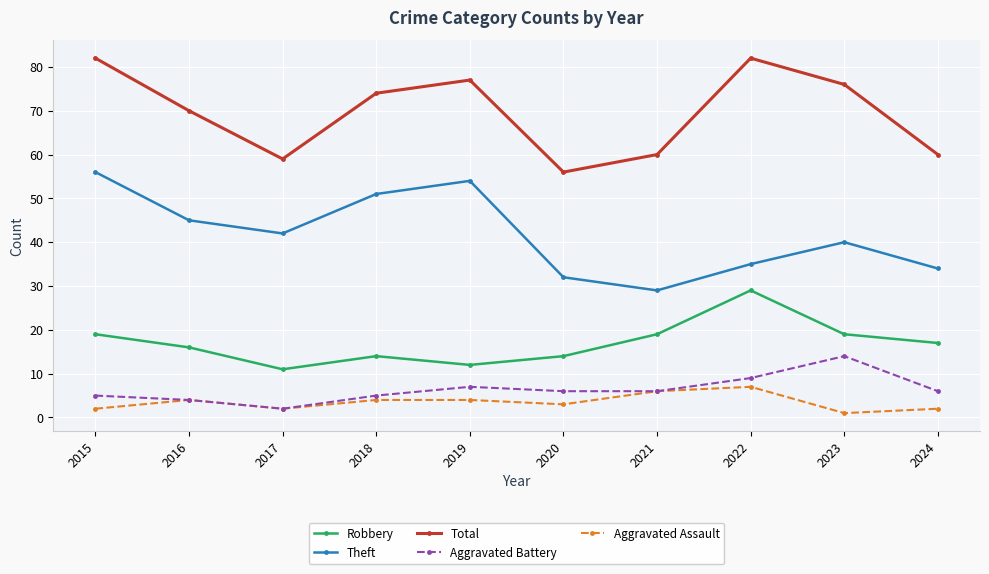

What is the maximum value shown in the chart?

82